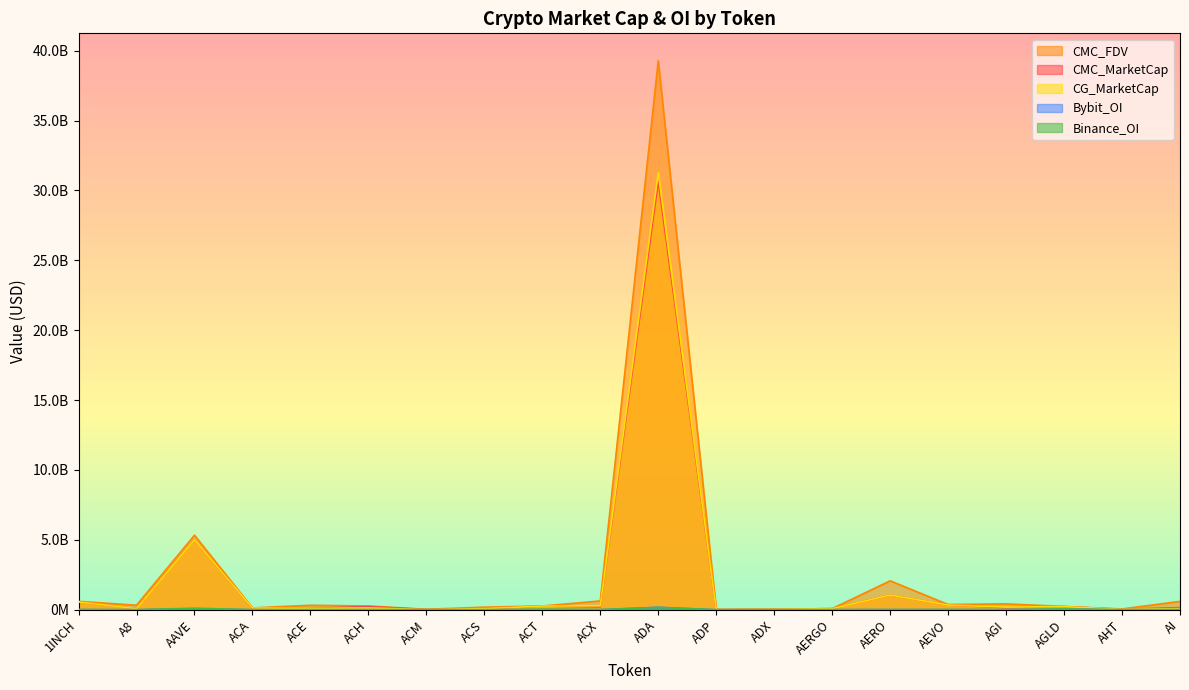

How many interior local valleys does the Bybit_OI series have?

5